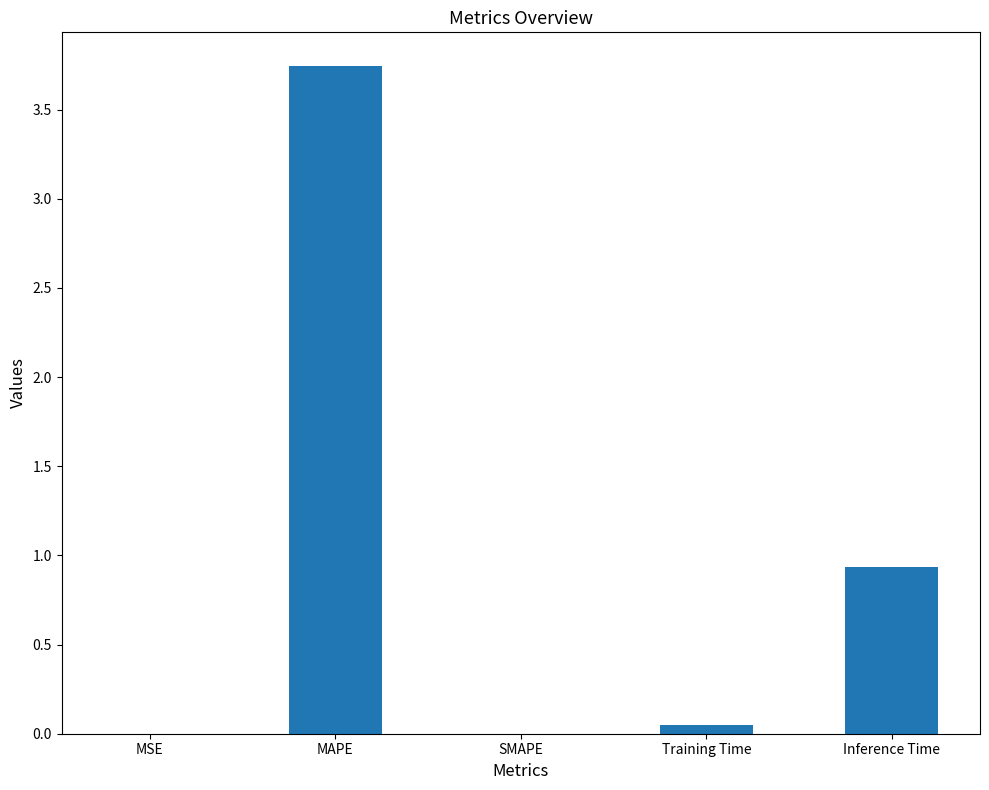

Which category has the highest value across all series?

MAPE